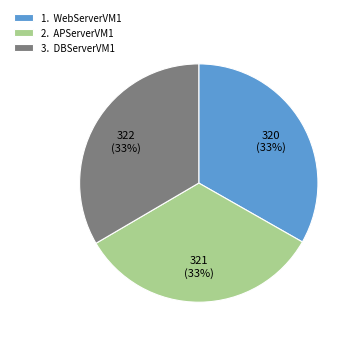

To the nearest percent, what is the average slice percentage?

33%